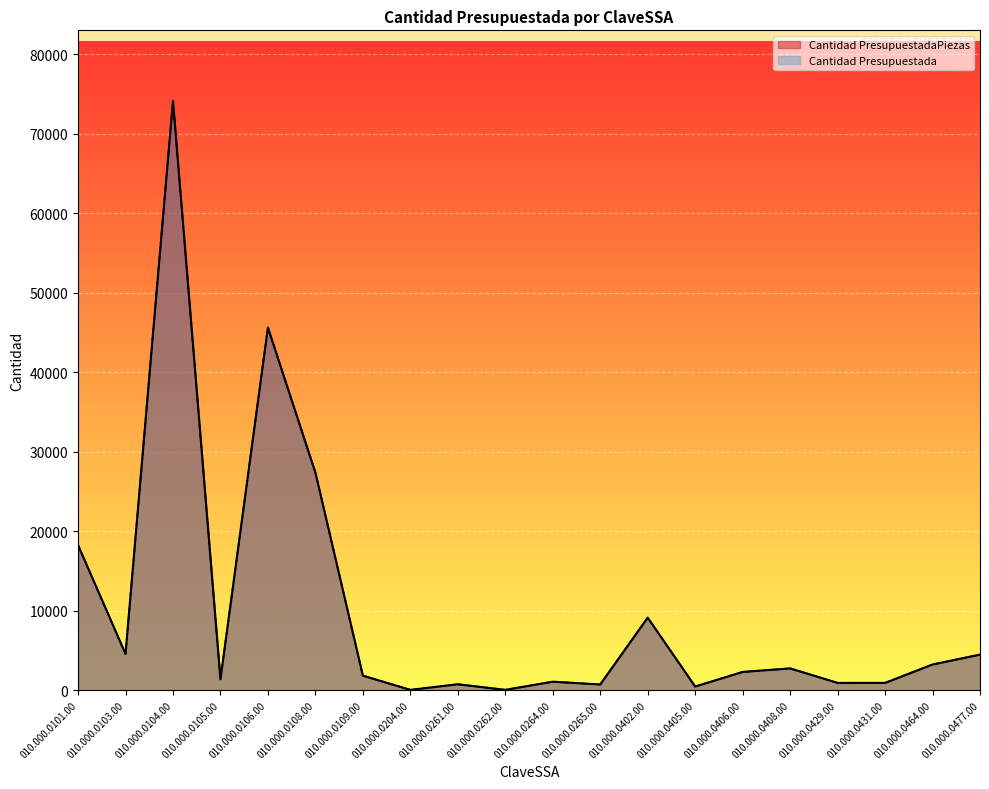

What is the difference between the Cantidad PresupuestadaPiezas values at 010.000.0402.00 and 010.000.0264.00?

8057